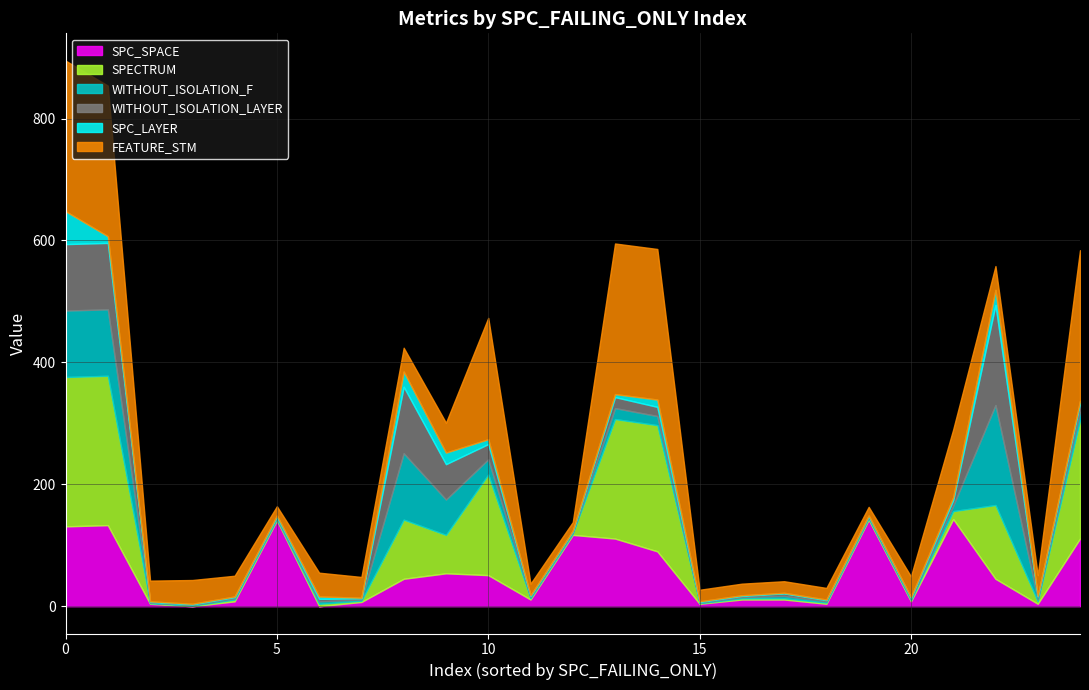

At which category is the sum across all series the highest?

1